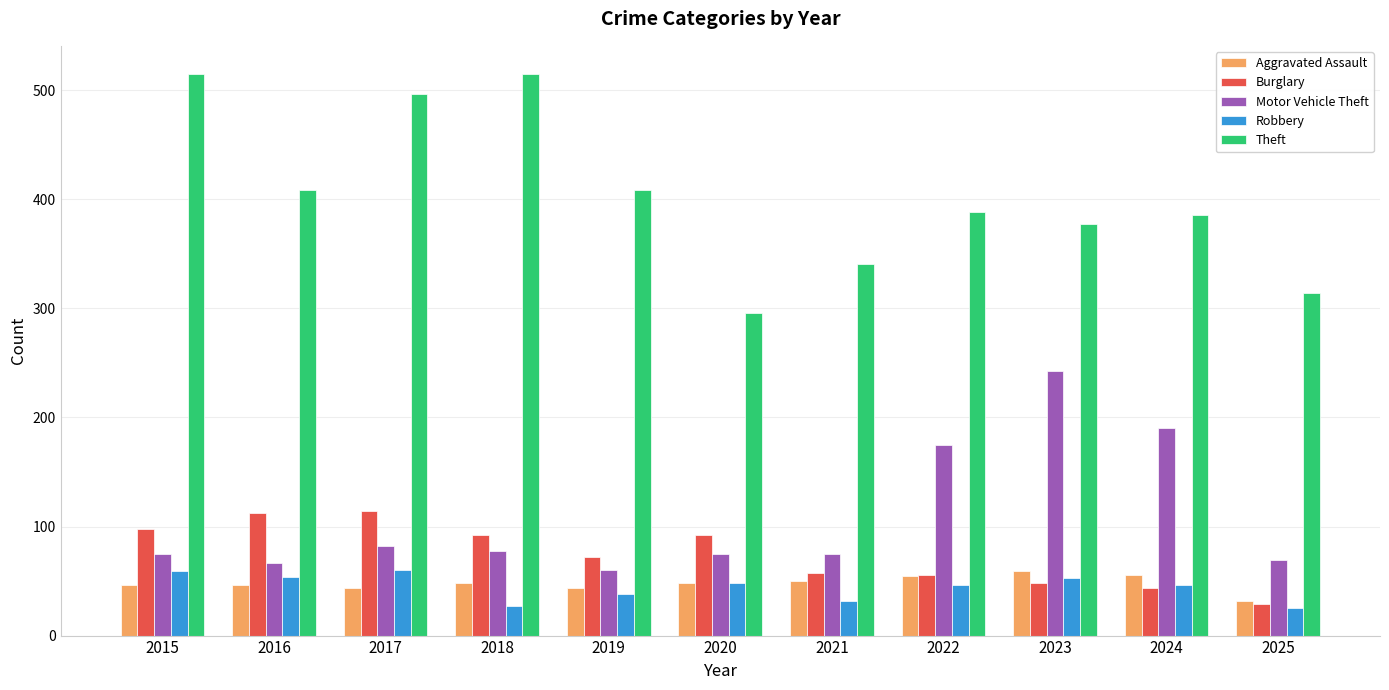

Are the bars grouped side by side (vs. stacked)?

Yes